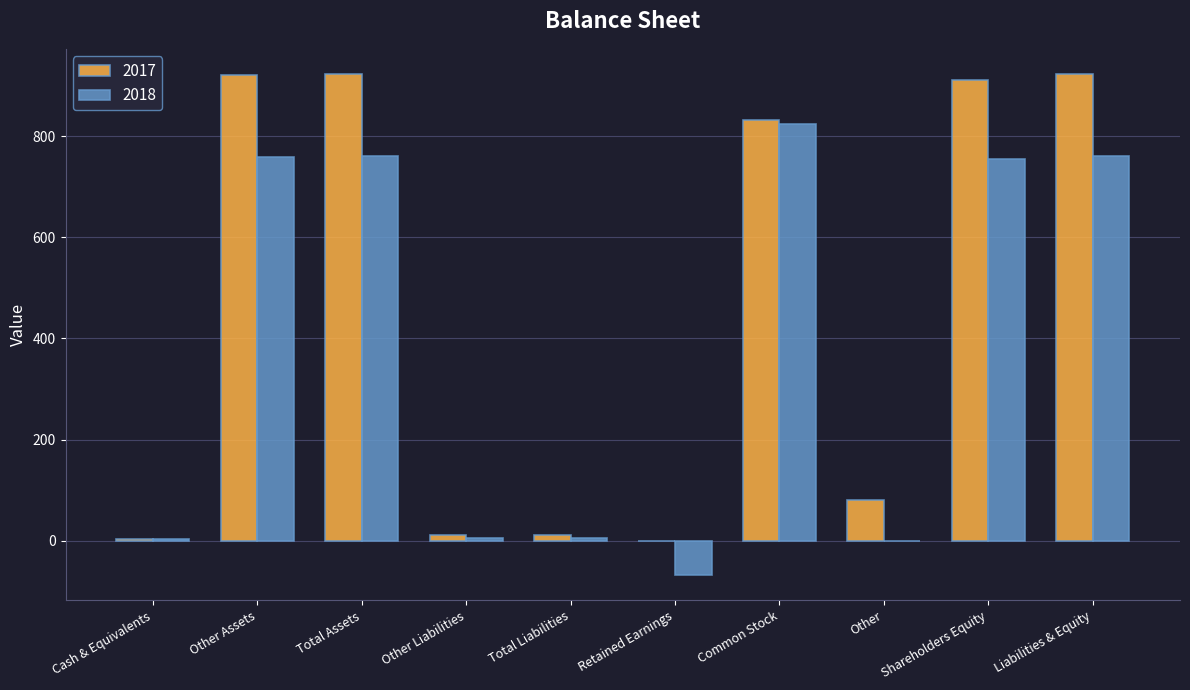

True or false: 2018 has a value of 339 at Shareholders Equity.

False